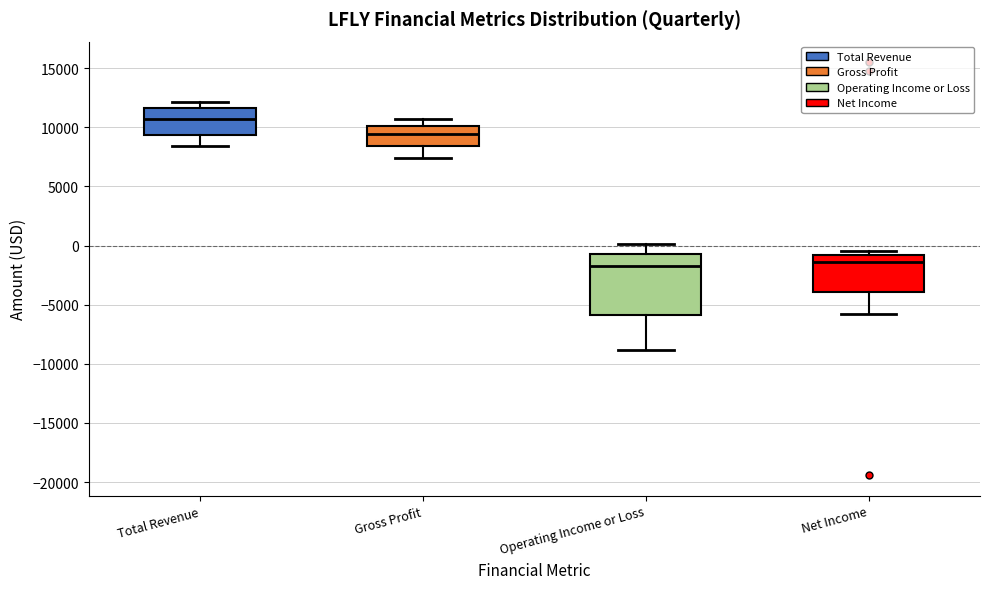

Reading left to right, read every box against the y-axis: the position of its median line, the range the box covers, and the ends of its whiskers. The values are not printed on the chart, so give them approximately, as read against the axis.

Total Revenue: median 10500, box 9500 to 11500, whiskers 8500 to 12000
Gross Profit: median 9500, box 8500 to 10000, whiskers 7500 to 10500
Operating Income or Loss: median -1500, box -6000 to -500, whiskers -9000 to 0
Net Income: median -1500, box -4000 to -1000, whiskers -6000 to -500